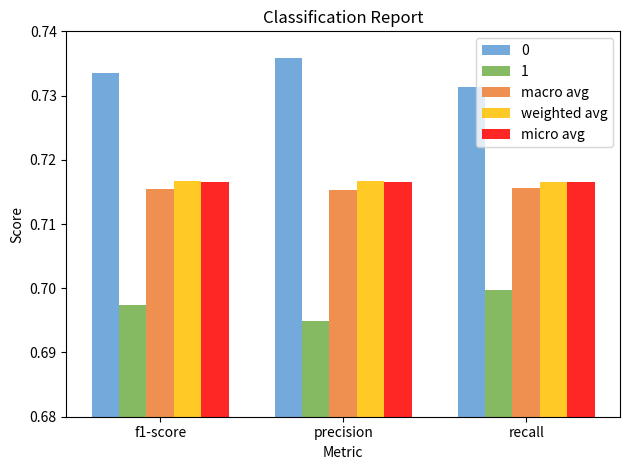

How many series are shown in this chart?

5